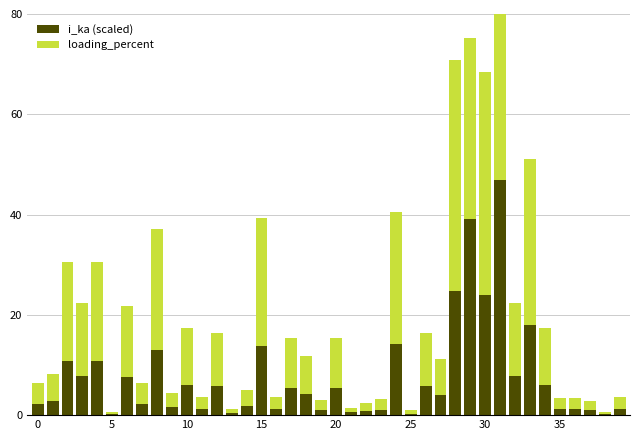

Does the chart contain any negative values?

No